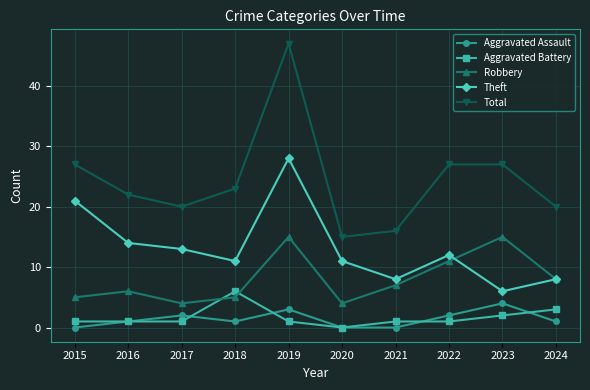

Reading right to left, list all the values displayed in this chart.

Aggravated Assault: 2024=1	2023=4	2022=2	2021=0	2020=0	2019=3	2018=1	2017=2	2016=1	2015=0
Aggravated Battery: 2024=3	2023=2	2022=1	2021=1	2020=0	2019=1	2018=6	2017=1	2016=1	2015=1
Robbery: 2024=8	2023=15	2022=11	2021=7	2020=4	2019=15	2018=5	2017=4	2016=6	2015=5
Theft: 2024=8	2023=6	2022=12	2021=8	2020=11	2019=28	2018=11	2017=13	2016=14	2015=21
Total: 2024=20	2023=27	2022=27	2021=16	2020=15	2019=47	2018=23	2017=20	2016=22	2015=27